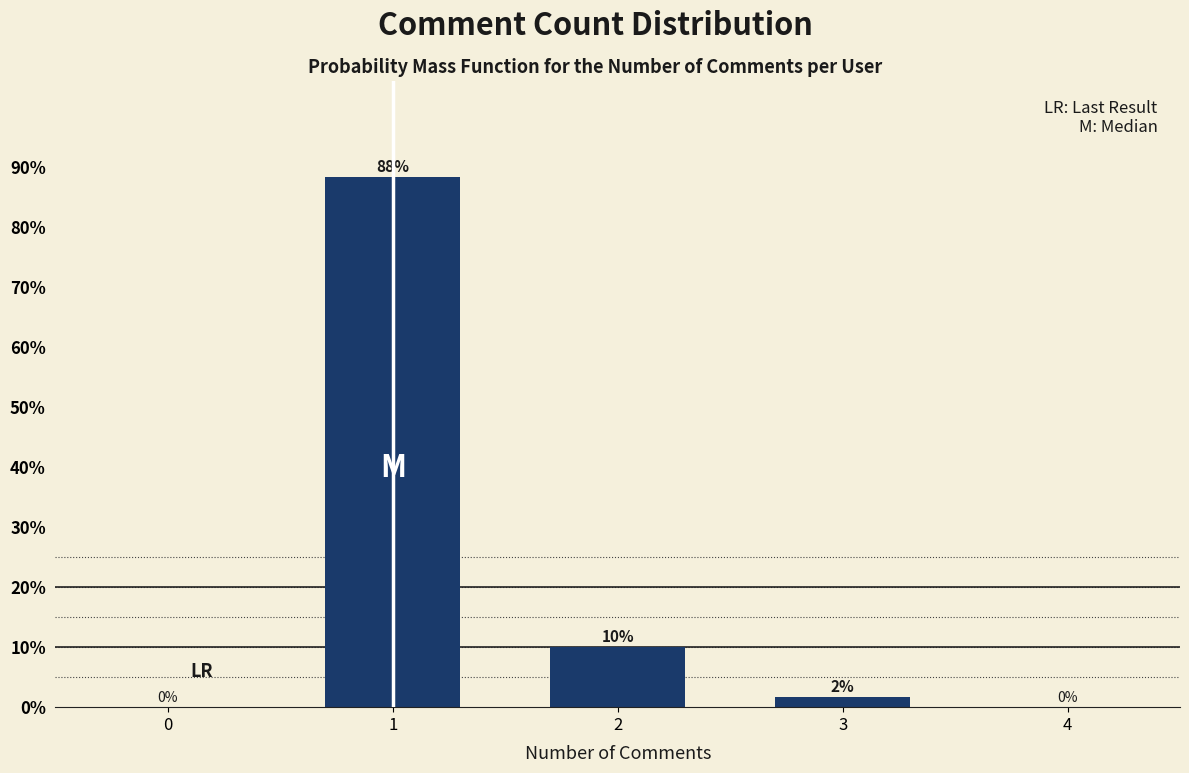

What is the maximum value shown in the chart?

88.3